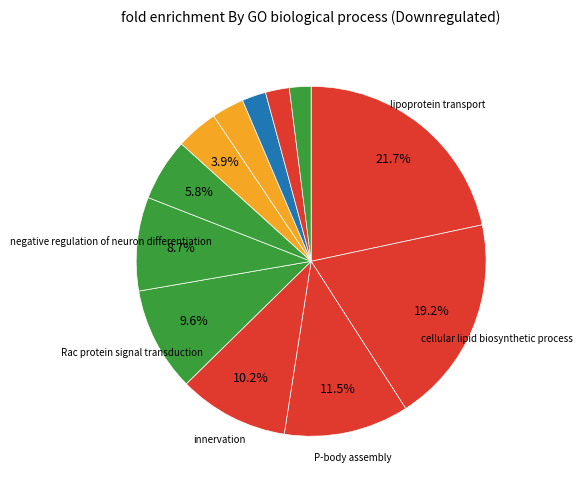

How many segments does this pie chart have?

12